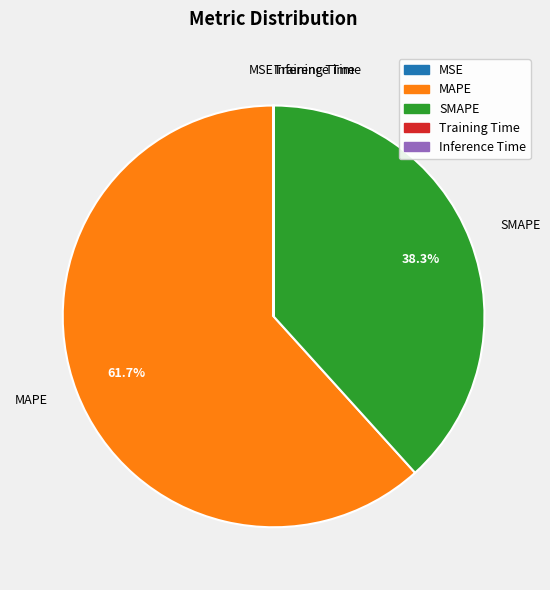

Which category has the biggest portion of the pie?

MAPE